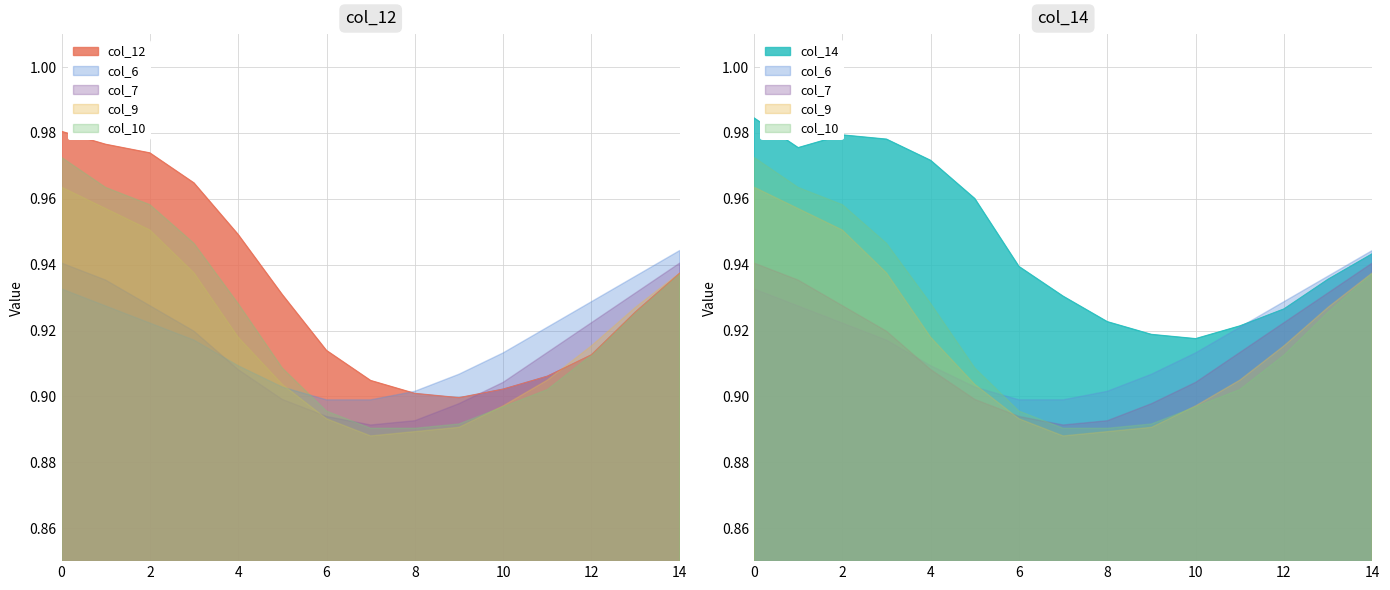

At which category does col_7 reach its first local valley?

7